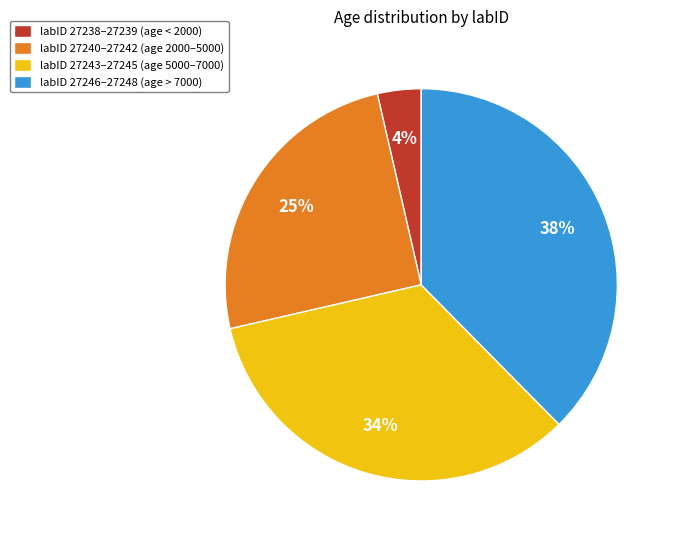

The labID 27240–27242 (age 2000–5000) slice represents 25% of the pie. True or false?

True